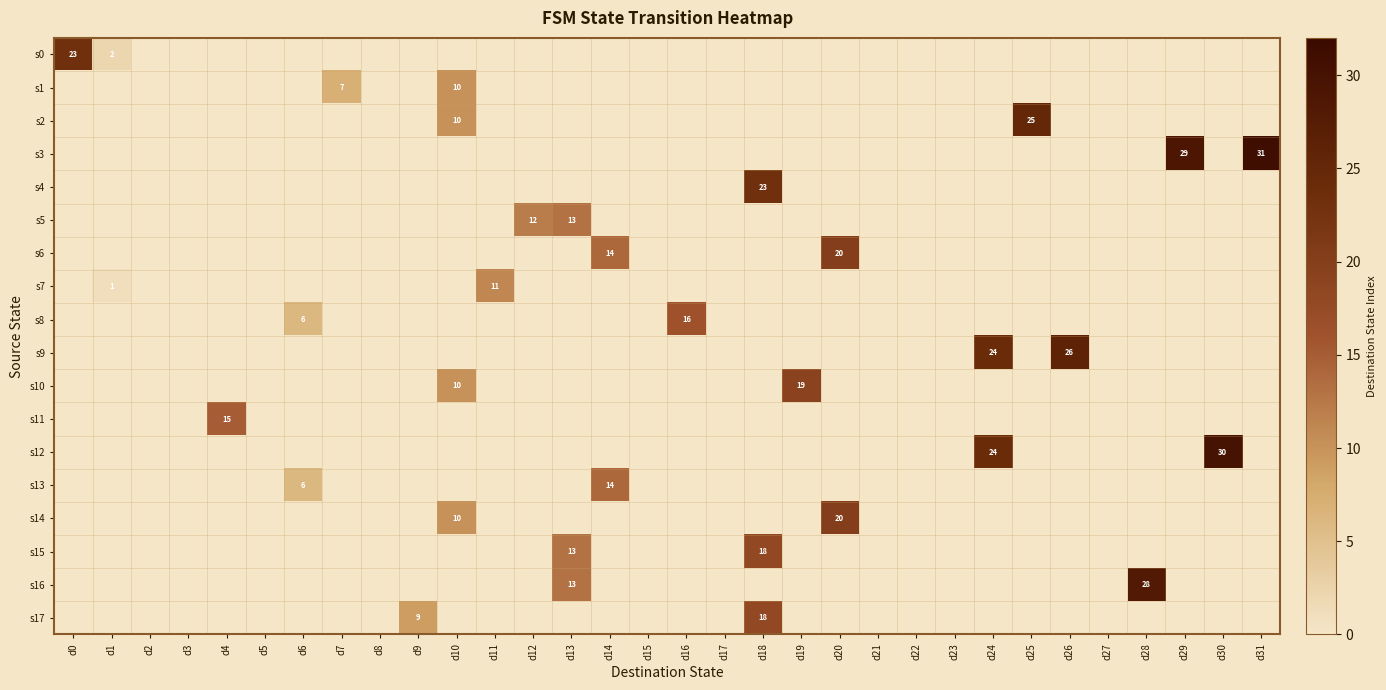

Is it true that s15 equals 13 at d13?

True